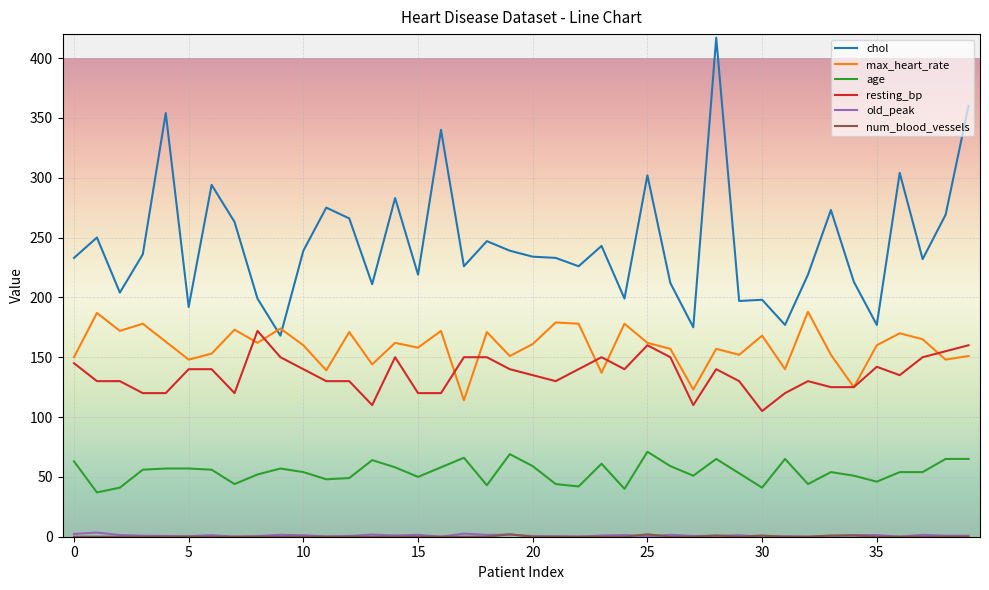

What is the minimum value for chol?

168.0